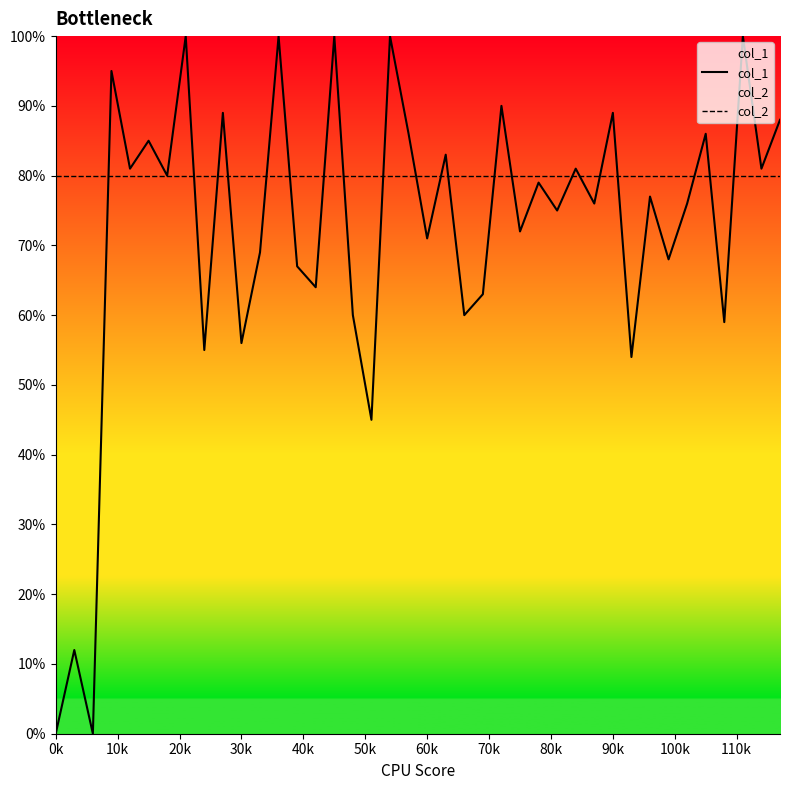

Which label corresponds to the smallest value in the chart?

0k